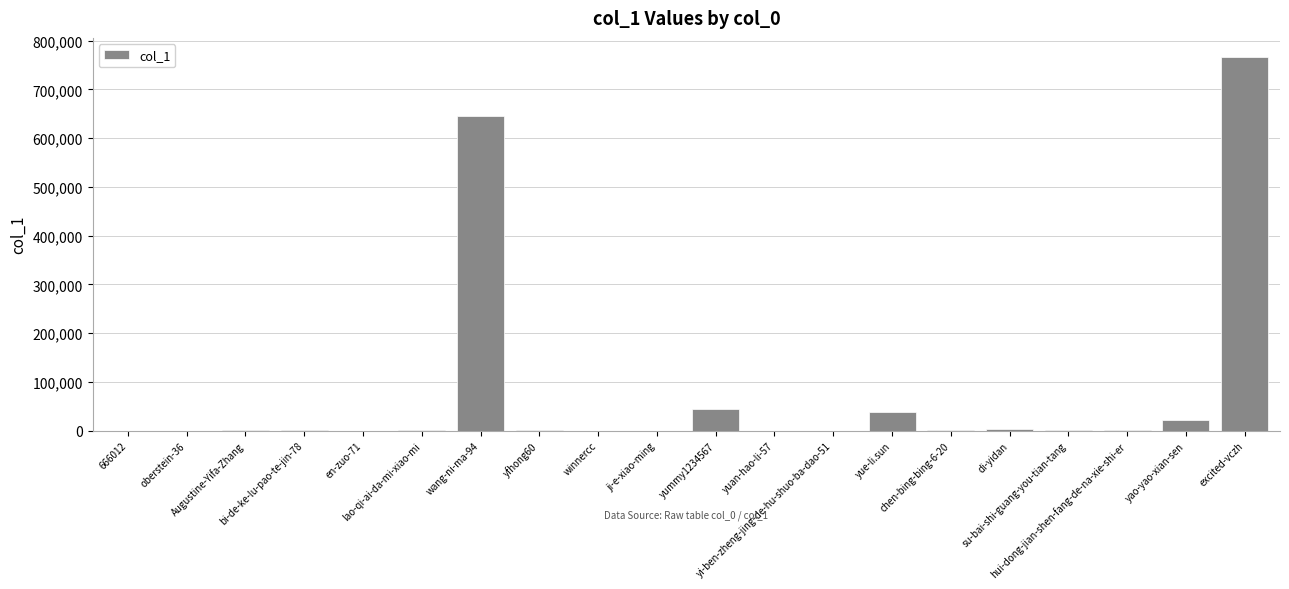

What is the greatest value displayed?

767069